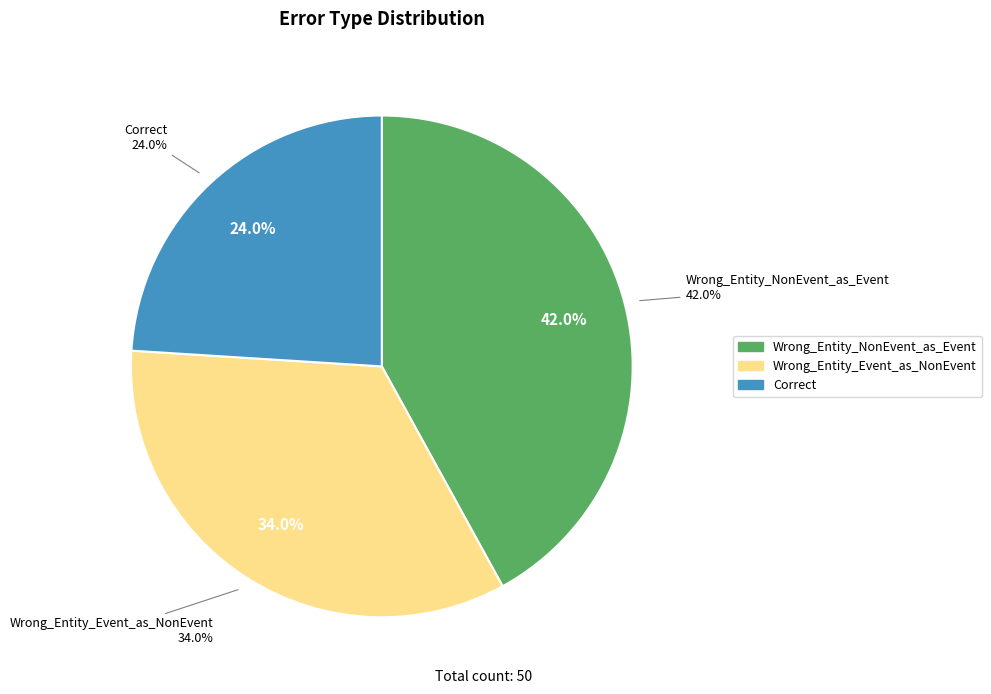

Rank the categories by value from lowest to highest.

Correct, Wrong_Entity_Event_as_NonEvent, Wrong_Entity_NonEvent_as_Event